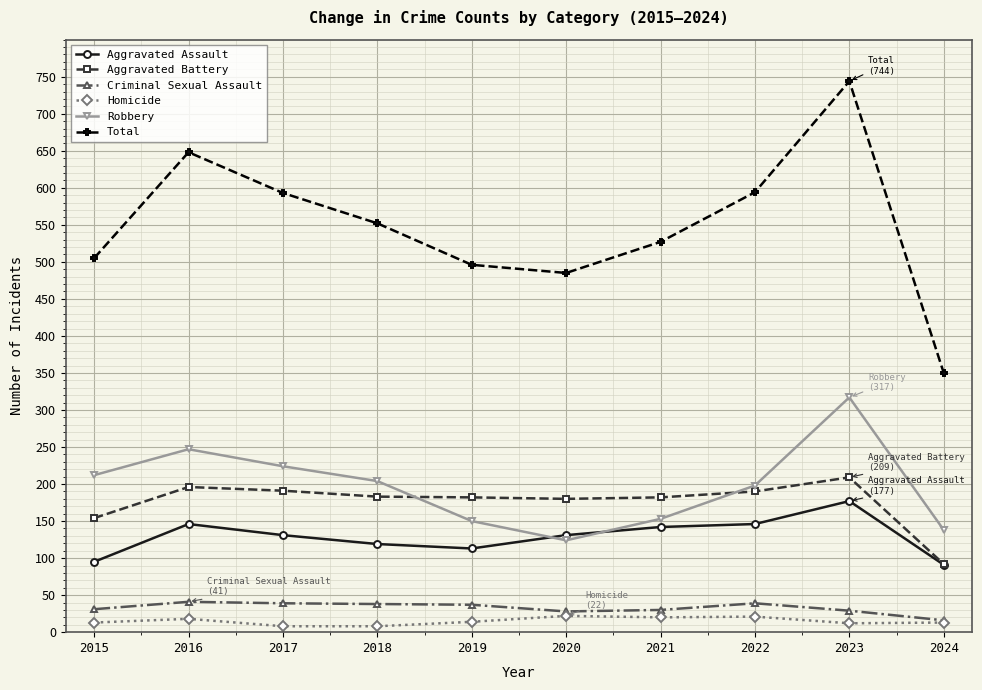

True or false: Robbery and Total cross at least once.

False